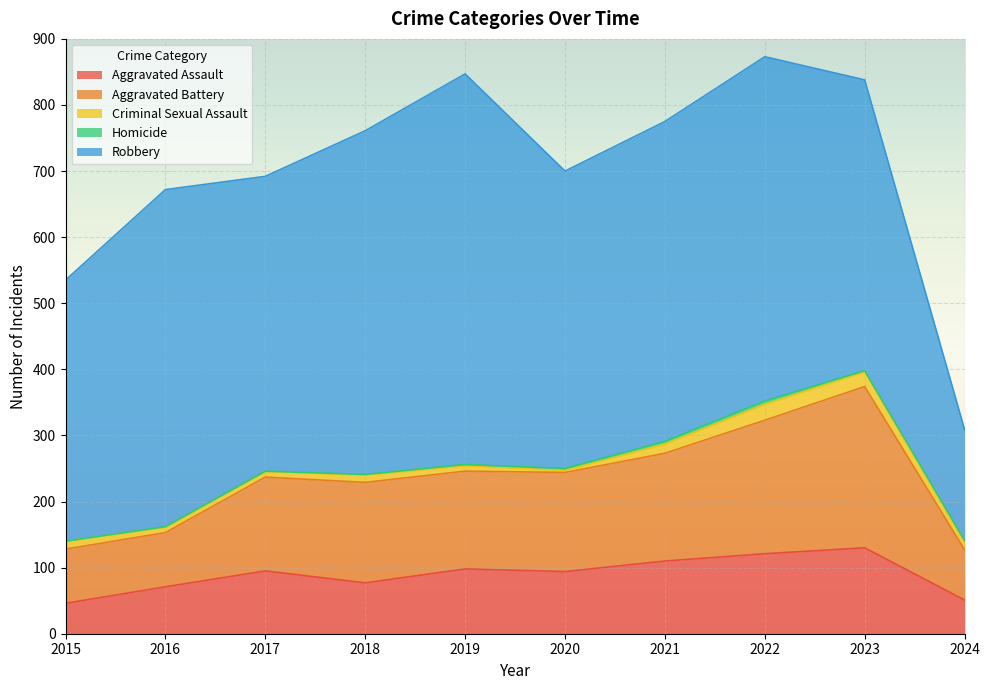

What is the sum of all Aggravated Assault values?

893